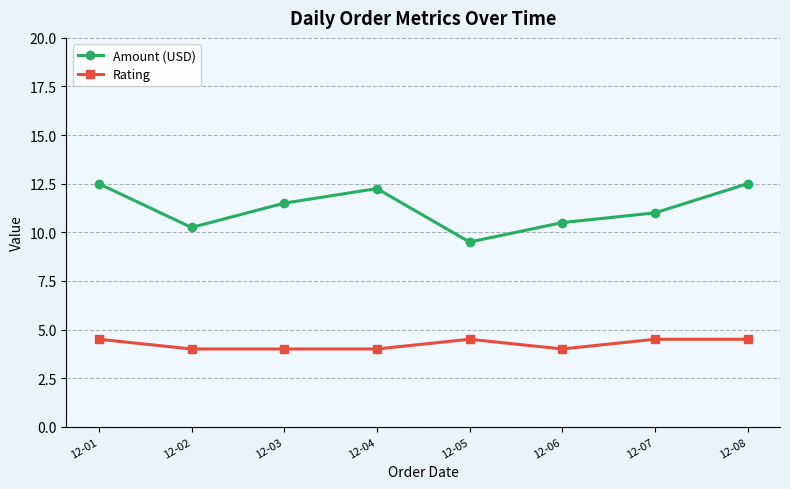

How many categories are shown in the chart?

8